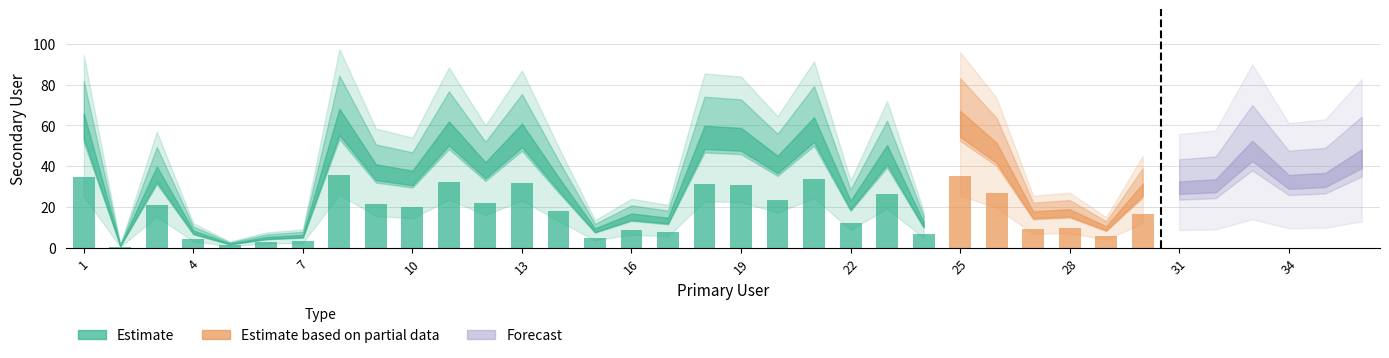

Reading right to left, list all the values displayed in this chart.

36=46	35=35	34=34	33=50	32=32	31=31	30=30	29=10	28=18	27=17	26=49	25=64	24=12	23=48	22=22	21=61	20=43	19=56	18=57	17=14	16=16	15=9	14=33	13=58	12=40	11=59	10=36	9=39	8=65	7=6	6=5	5=2	4=8	3=38	2=1	1=63